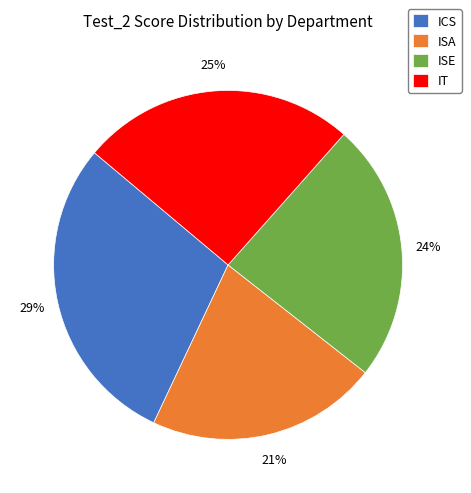

True or false: ISA accounts for 21% of the total.

True